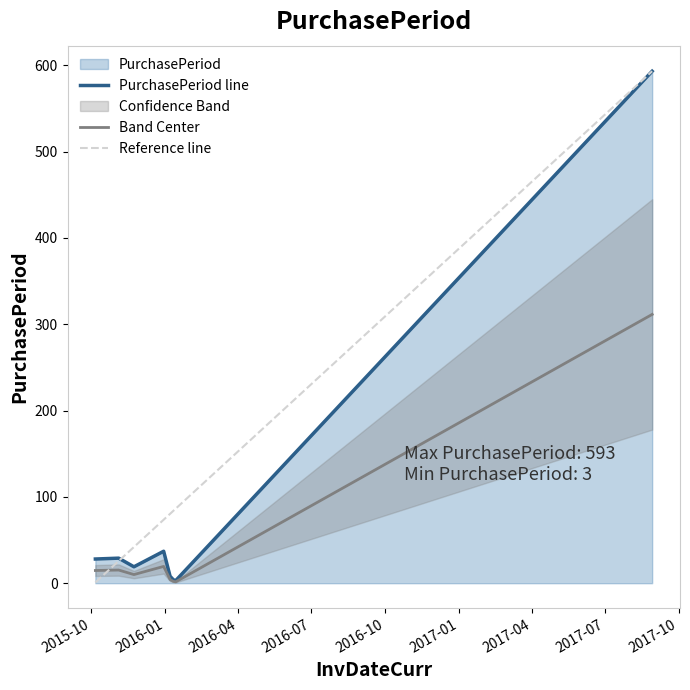

Rank the categories by value from highest to lowest.

2017-08-29, 2015-12-30, 2015-11-04, 2015-10-06, 2015-11-23, 2016-01-07, 2016-01-11, 2016-01-14